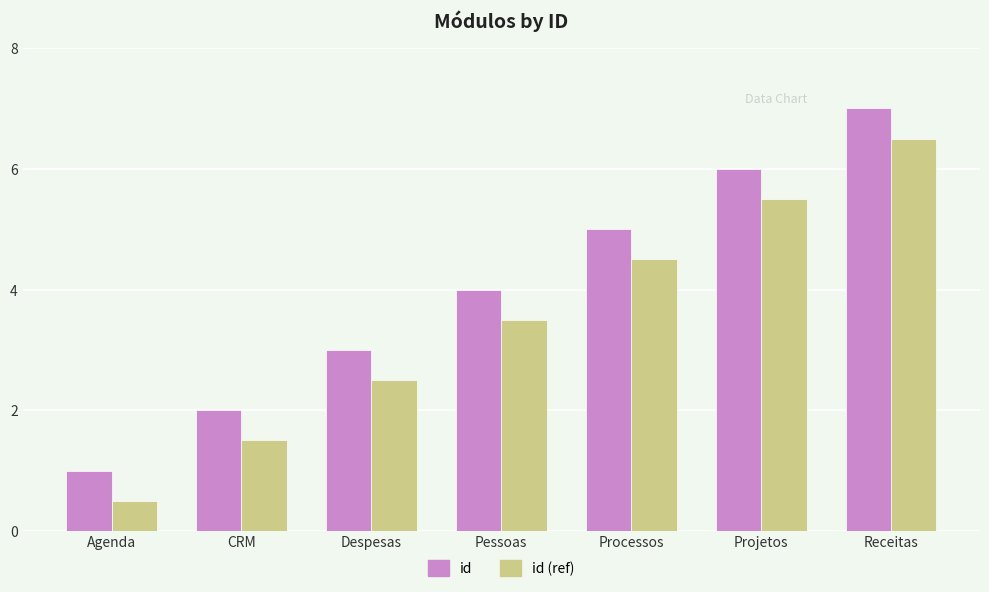

How many data points in id are less than 4?

3